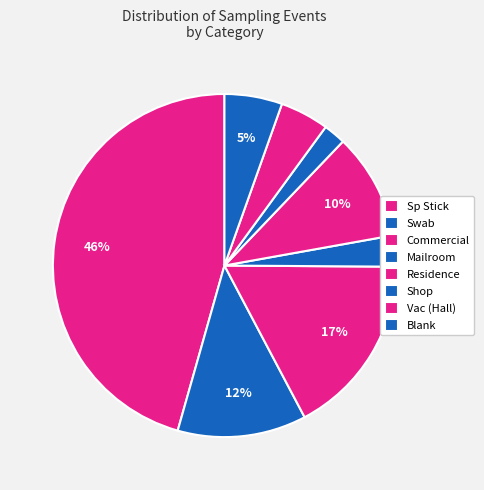

How many slices are in this pie chart?

8